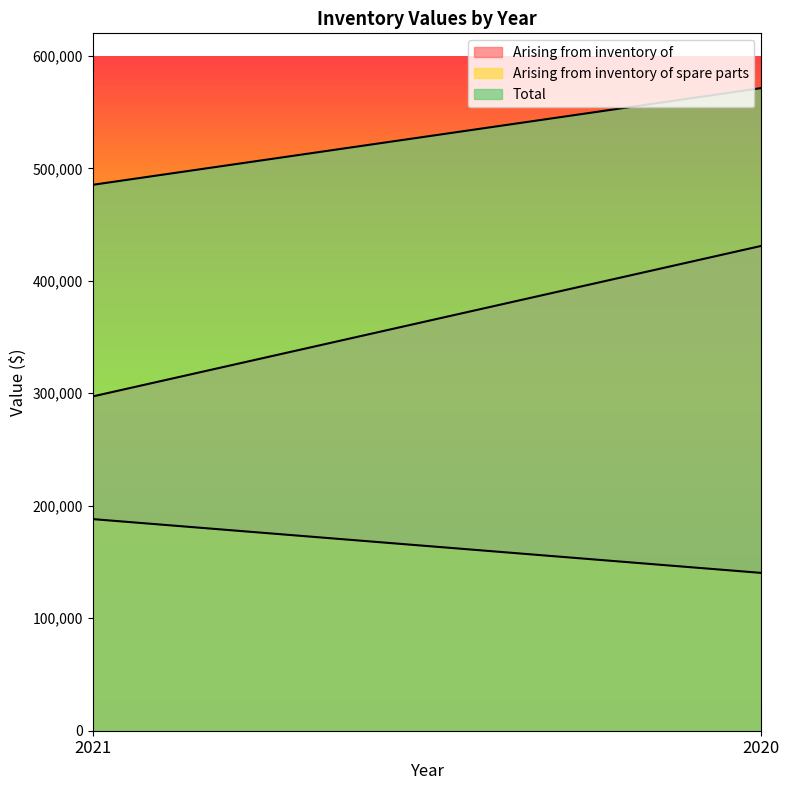

How many Total values are between 485350 and 571339?

2